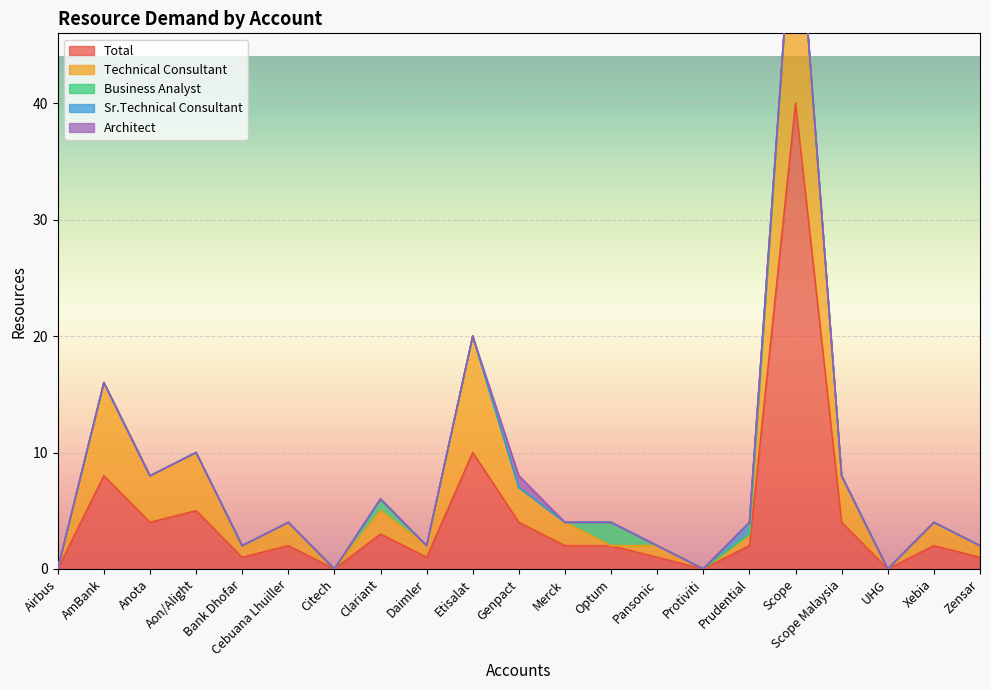

At how many categories does at least one series exceed 22?

1